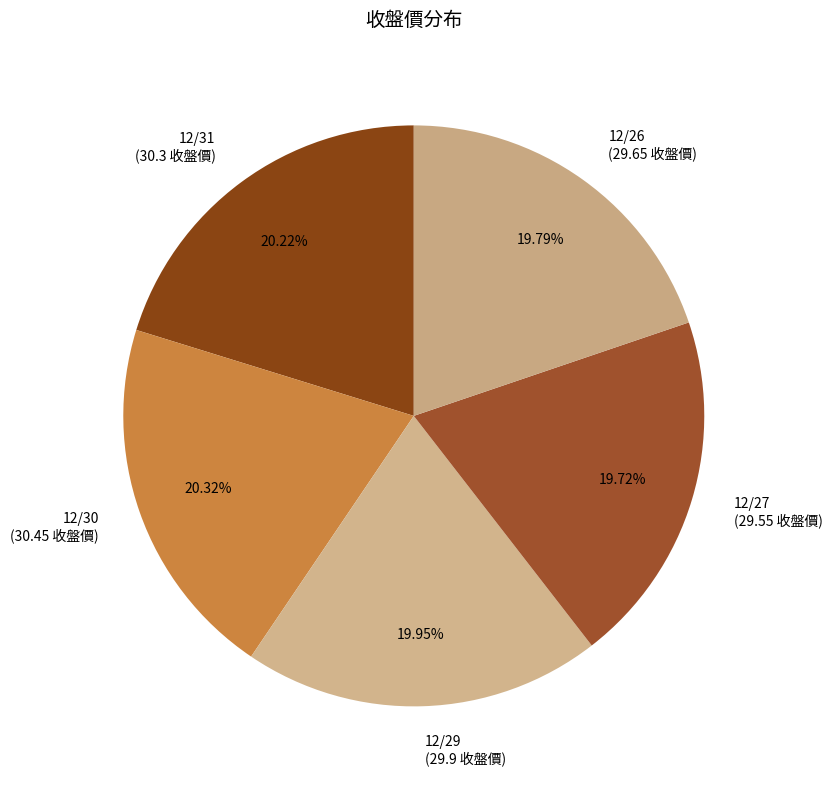

Approximately how many times larger is the value at 12/26 compared to 12/30?

1.0